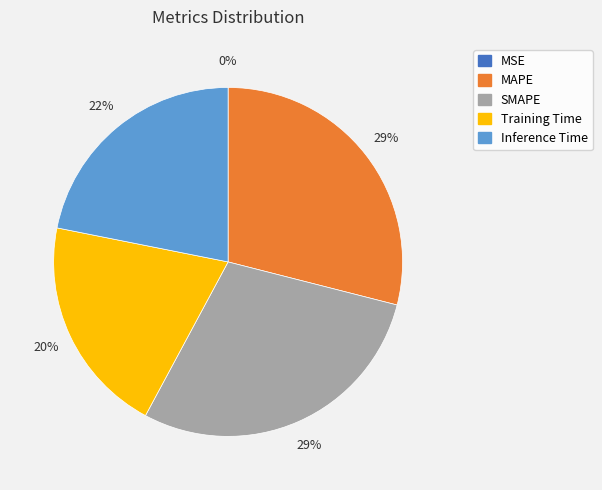

To the nearest percent, what is the difference between the largest and smallest slice percentages?

29%